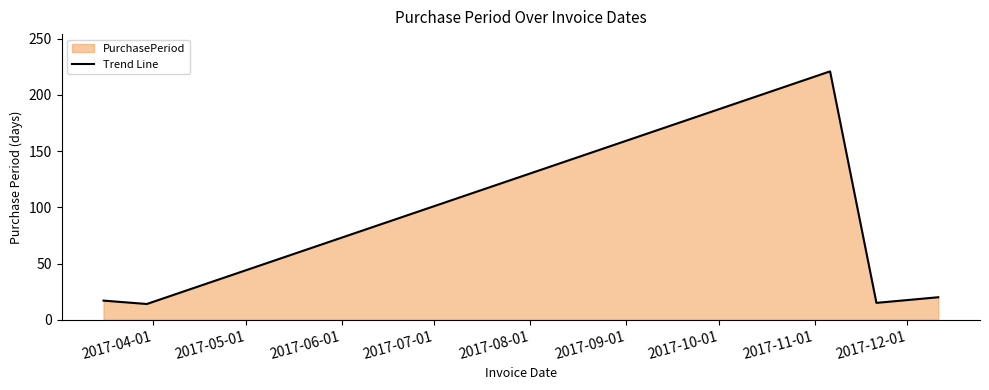

What is the greatest value displayed?

221